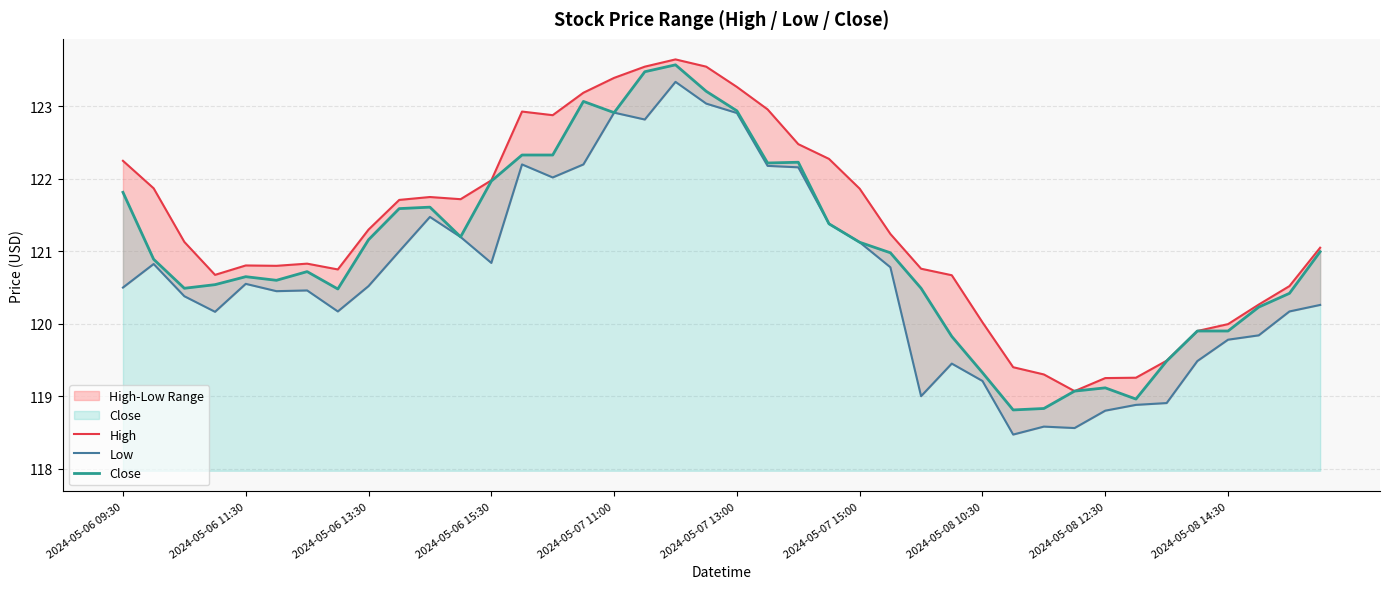

At which category is the sum across all series the highest?

18